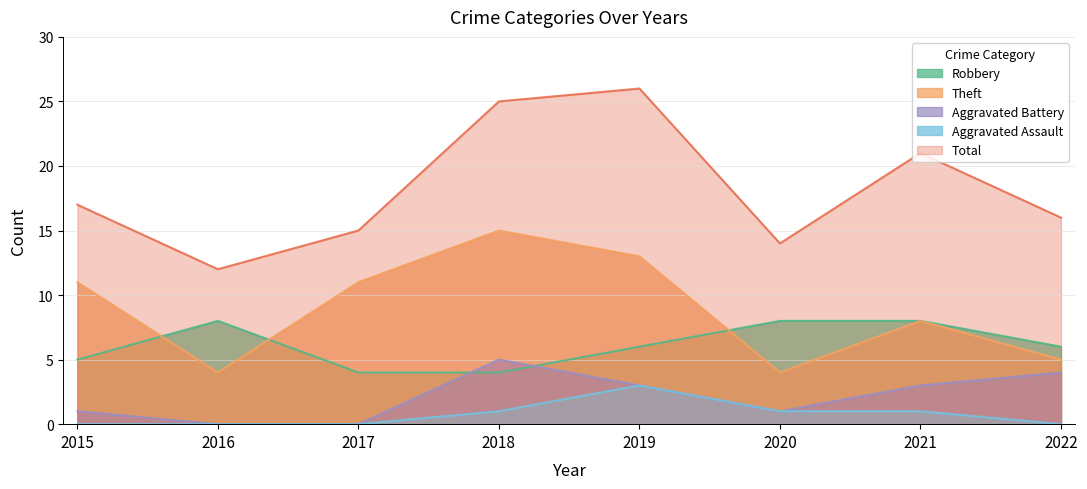

True or false: Robbery and Total cross at least once.

False